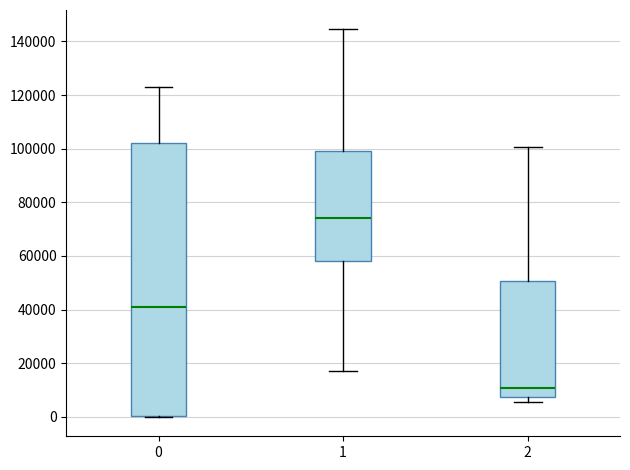

Which box is the tallest, from its lower edge to its upper edge?

0